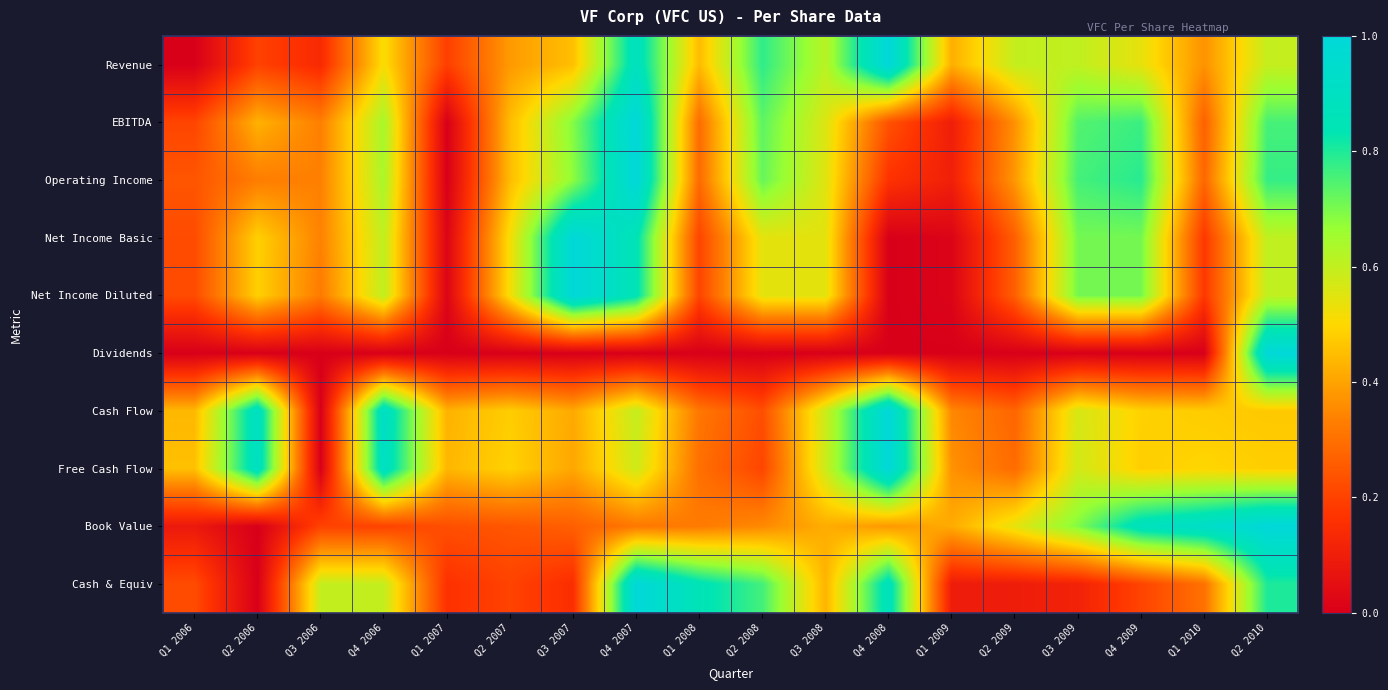

Reading left to right, extract all data points from this chart.

Revenue: Q1 2006=0.0	Q2 2006=0.2	Q3 2006=0.1	Q4 2006=0.5	Q1 2007=0.2	Q2 2007=0.4	Q3 2007=0.5	Q4 2007=0.9	Q1 2008=0.4	Q2 2008=0.8	Q3 2008=0.6	Q4 2008=1.0	Q1 2009=0.4	Q2 2009=0.6	Q3 2009=0.6	Q4 2009=0.5	Q1 2010=0.4	Q2 2010=0.6
EBITDA: Q1 2006=0.2	Q2 2006=0.4	Q3 2006=0.3	Q4 2006=0.6	Q1 2007=0.0	Q2 2007=0.4	Q3 2007=0.7	Q4 2007=1.0	Q1 2008=0.3	Q2 2008=0.7	Q3 2008=0.6	Q4 2008=0.2	Q1 2009=0.1	Q2 2009=0.4	Q3 2009=0.7	Q4 2009=0.8	Q1 2010=0.3	Q2 2010=0.8
Operating Income: Q1 2006=0.2	Q2 2006=0.3	Q3 2006=0.3	Q4 2006=0.6	Q1 2007=0.0	Q2 2007=0.4	Q3 2007=0.7	Q4 2007=1.0	Q1 2008=0.3	Q2 2008=0.7	Q3 2008=0.6	Q4 2008=0.2	Q1 2009=0.1	Q2 2009=0.4	Q3 2009=0.8	Q4 2009=0.8	Q1 2010=0.3	Q2 2010=0.8
Net Income Basic: Q1 2006=0.2	Q2 2006=0.5	Q3 2006=0.3	Q4 2006=0.6	Q1 2007=0.0	Q2 2007=0.5	Q3 2007=1.0	Q4 2007=0.9	Q1 2008=0.2	Q2 2008=0.5	Q3 2008=0.5	Q4 2008=0.0	Q1 2009=0.0	Q2 2009=0.3	Q3 2009=0.7	Q4 2009=0.7	Q1 2010=0.2	Q2 2010=0.6
Net Income Diluted: Q1 2006=0.2	Q2 2006=0.5	Q3 2006=0.3	Q4 2006=0.6	Q1 2007=0.0	Q2 2007=0.5	Q3 2007=1.0	Q4 2007=0.9	Q1 2008=0.2	Q2 2008=0.5	Q3 2008=0.5	Q4 2008=0.0	Q1 2009=0.0	Q2 2009=0.3	Q3 2009=0.7	Q4 2009=0.7	Q1 2010=0.2	Q2 2010=0.6
Dividends: Q1 2006=0.0	Q2 2006=0.0	Q3 2006=0.0	Q4 2006=0.0	Q1 2007=0.0	Q2 2007=0.0	Q3 2007=0.0	Q4 2007=0.0	Q1 2008=0.0	Q2 2008=0.0	Q3 2008=0.0	Q4 2008=0.0	Q1 2009=0.0	Q2 2009=0.0	Q3 2009=0.0	Q4 2009=0.0	Q1 2010=0.0	Q2 2010=1.0
Cash Flow: Q1 2006=0.4	Q2 2006=0.9	Q3 2006=0.0	Q4 2006=0.9	Q1 2007=0.4	Q2 2007=0.5	Q3 2007=0.4	Q4 2007=0.6	Q1 2008=0.3	Q2 2008=0.2	Q3 2008=0.6	Q4 2008=1.0	Q1 2009=0.3	Q2 2009=0.3	Q3 2009=0.6	Q4 2009=0.5	Q1 2010=0.5	Q2 2010=0.5
Free Cash Flow: Q1 2006=0.5	Q2 2006=0.9	Q3 2006=0.0	Q4 2006=0.9	Q1 2007=0.4	Q2 2007=0.5	Q3 2007=0.4	Q4 2007=0.6	Q1 2008=0.3	Q2 2008=0.2	Q3 2008=0.6	Q4 2008=1.0	Q1 2009=0.4	Q2 2009=0.3	Q3 2009=0.6	Q4 2009=0.5	Q1 2010=0.5	Q2 2010=0.5
Book Value: Q1 2006=0.1	Q2 2006=0.0	Q3 2006=0.2	Q4 2006=0.2	Q1 2007=0.2	Q2 2007=0.2	Q3 2007=0.3	Q4 2007=0.3	Q1 2008=0.3	Q2 2008=0.4	Q3 2008=0.4	Q4 2008=0.4	Q1 2009=0.4	Q2 2009=0.5	Q3 2009=0.7	Q4 2009=0.9	Q1 2010=0.9	Q2 2010=1.0
Cash & Equiv: Q1 2006=0.2	Q2 2006=0.0	Q3 2006=0.6	Q4 2006=0.6	Q1 2007=0.2	Q2 2007=0.2	Q3 2007=0.2	Q4 2007=1.0	Q1 2008=0.9	Q2 2008=0.8	Q3 2008=0.4	Q4 2008=0.9	Q1 2009=0.1	Q2 2009=0.1	Q3 2009=0.1	Q4 2009=0.2	Q1 2010=0.3	Q2 2010=0.8